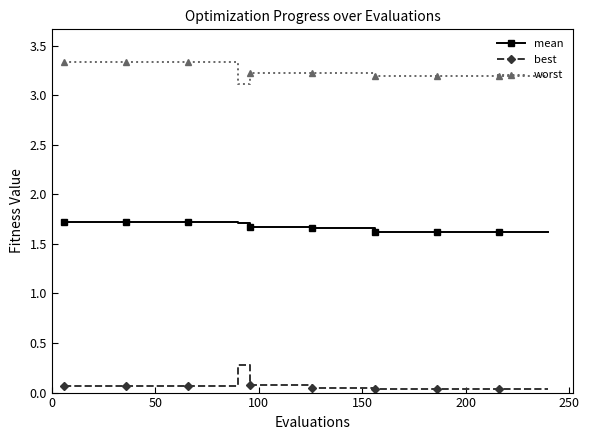

How many worst values are between 3 and 4?

40